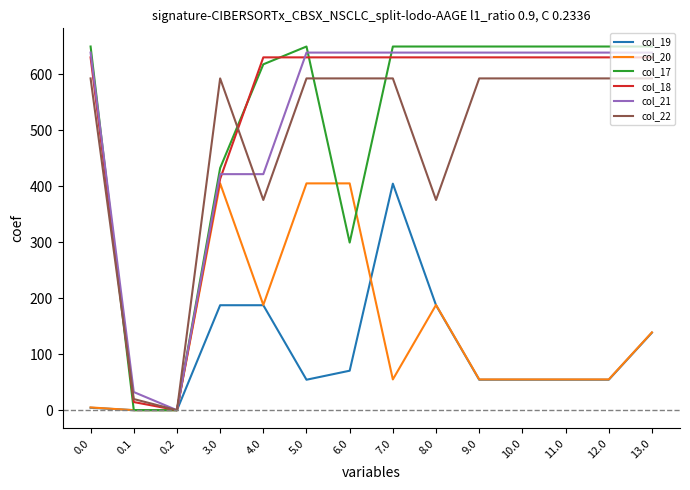

What is the greatest value displayed?

649.2